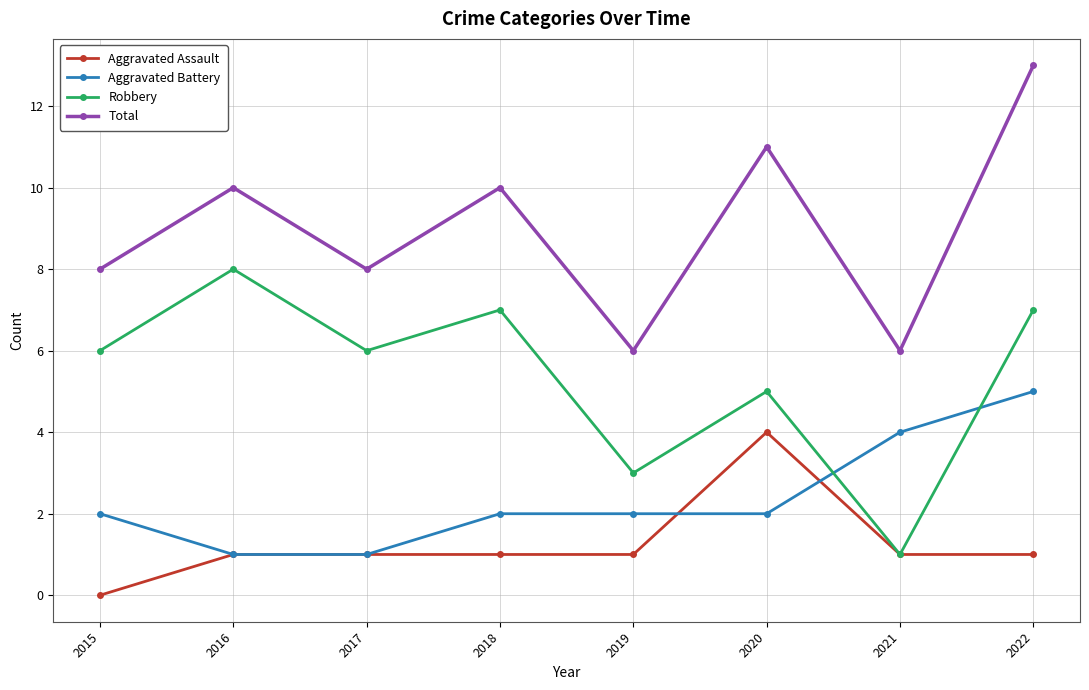

How many data points does each series have?

8